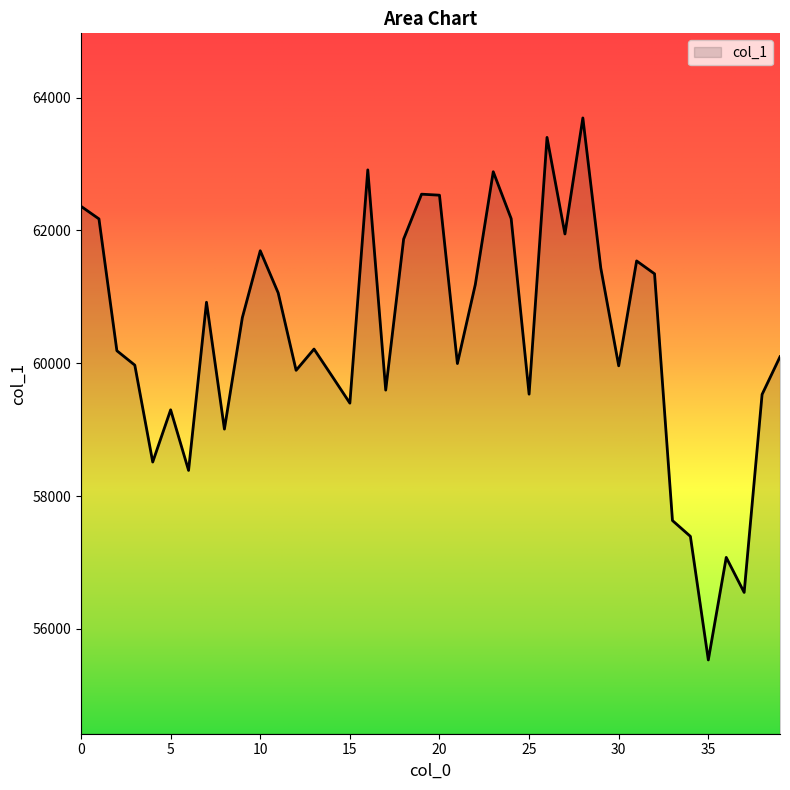

What is the greatest value displayed?

63693